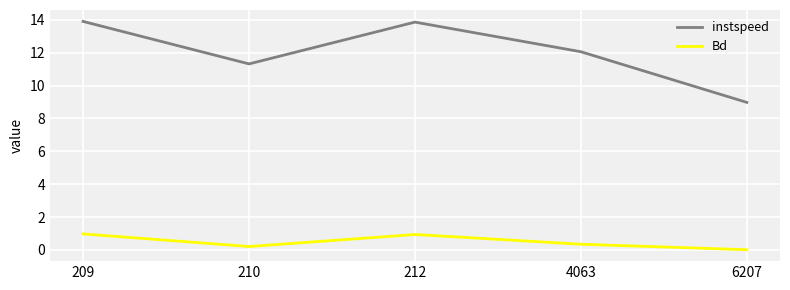

List the series in order of their peak value, highest first.

instspeed, Bd